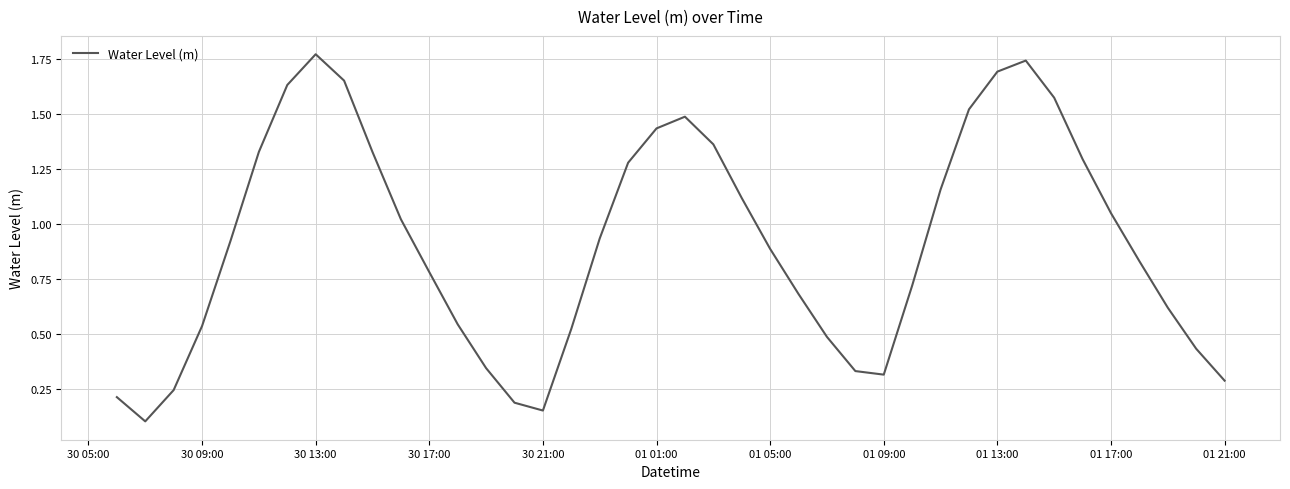

What is the difference between the maximum and minimum values?

1.7